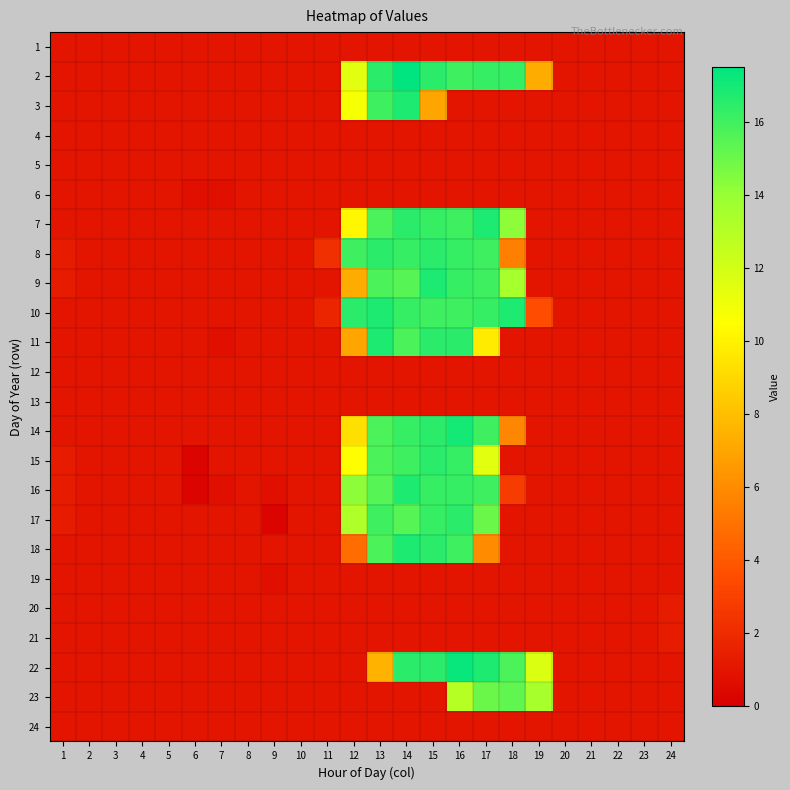

Reading left to right, what are all the values shown in this chart?

1: 1=1.0	2=1.0	3=1.0	4=1.0	5=1.0	6=1.0	7=1.0	8=1.0	9=1.0	10=1.0	11=1.0	12=1.0	13=1.0	14=1.0	15=1.0	16=1.0	17=1.0	18=1.0	19=1.0	20=1.0	21=1.0	22=1.0	23=1.0	24=1.0
2: 1=1.0	2=1.0	3=1.0	4=1.0	5=1.0	6=1.0	7=1.0	8=1.0	9=1.0	10=1.0	11=1.0	12=11.5	13=16.5	14=17.5	15=16.5	16=16.0	17=16.2	18=16.2	19=7.2	20=1.0	21=1.0	22=1.0	23=1.0	24=1.0
3: 1=1.0	2=1.0	3=1.0	4=1.0	5=1.0	6=1.0	7=1.0	8=1.0	9=1.0	10=1.0	11=1.0	12=10.8	13=16.0	14=16.8	15=7.0	16=1.0	17=1.0	18=1.0	19=1.0	20=1.0	21=1.0	22=1.0	23=1.0	24=1.0
4: 1=1.0	2=1.0	3=1.0	4=1.0	5=1.0	6=1.0	7=1.0	8=1.0	9=1.0	10=1.0	11=1.0	12=1.0	13=1.0	14=1.0	15=1.0	16=1.0	17=1.0	18=1.0	19=1.0	20=1.0	21=1.0	22=1.0	23=1.0	24=1.0
5: 1=1.0	2=1.0	3=1.0	4=1.0	5=1.0	6=1.0	7=1.0	8=1.0	9=1.0	10=1.0	11=1.0	12=1.0	13=1.0	14=1.0	15=1.0	16=1.0	17=1.0	18=1.0	19=1.0	20=1.0	21=1.0	22=1.0	23=1.0	24=1.0
6: 1=1.0	2=1.0	3=1.0	4=1.0	5=1.0	6=0.8	7=0.8	8=1.0	9=1.0	10=1.0	11=1.0	12=1.0	13=1.0	14=1.0	15=1.0	16=1.0	17=1.0	18=1.0	19=1.0	20=1.0	21=1.0	22=1.0	23=1.0	24=1.0
7: 1=1.0	2=1.0	3=1.0	4=1.0	5=1.0	6=1.0	7=1.0	8=1.0	9=1.0	10=1.0	11=1.0	12=10.2	13=15.8	14=16.5	15=16.2	16=16.0	17=16.8	18=14.2	19=1.0	20=1.0	21=1.0	22=1.0	23=1.0	24=1.0
8: 1=1.2	2=1.0	3=1.0	4=1.0	5=1.0	6=1.0	7=1.0	8=1.0	9=1.0	10=1.0	11=2.2	12=16.0	13=16.5	14=16.2	15=16.5	16=16.2	17=16.0	18=5.5	19=1.0	20=1.0	21=1.0	22=1.0	23=1.0	24=1.0
9: 1=1.2	2=1.0	3=1.0	4=1.0	5=1.0	6=1.0	7=1.0	8=1.0	9=1.0	10=1.0	11=1.0	12=7.2	13=15.8	14=15.5	15=16.8	16=16.2	17=16.0	18=13.5	19=1.0	20=1.0	21=1.0	22=1.0	23=1.0	24=1.0
10: 1=1.0	2=1.0	3=1.0	4=1.0	5=1.0	6=1.0	7=1.0	8=1.0	9=1.0	10=1.0	11=1.8	12=16.5	13=16.8	14=16.2	15=16.0	16=16.0	17=16.2	18=16.8	19=3.5	20=1.0	21=1.0	22=1.0	23=1.0	24=1.0
11: 1=1.0	2=1.0	3=1.0	4=1.0	5=1.0	6=1.0	7=0.8	8=1.0	9=1.0	10=1.0	11=1.0	12=7.0	13=16.8	14=15.8	15=16.5	16=16.5	17=9.8	18=1.0	19=1.0	20=1.0	21=1.0	22=1.0	23=1.0	24=1.0
12: 1=1.0	2=1.0	3=1.0	4=1.0	5=1.0	6=1.0	7=1.0	8=1.0	9=1.0	10=1.0	11=1.0	12=1.0	13=1.0	14=1.0	15=1.0	16=1.0	17=1.0	18=1.0	19=1.0	20=1.0	21=1.0	22=1.0	23=1.0	24=1.0
13: 1=1.0	2=1.0	3=1.0	4=1.0	5=1.0	6=1.0	7=1.0	8=1.0	9=1.0	10=1.0	11=1.0	12=1.0	13=1.0	14=1.0	15=1.0	16=1.0	17=1.0	18=1.0	19=1.0	20=1.0	21=1.0	22=1.0	23=1.0	24=1.0
14: 1=1.0	2=1.0	3=1.0	4=1.0	5=1.0	6=1.0	7=1.0	8=1.0	9=1.0	10=1.0	11=1.0	12=9.2	13=15.8	14=16.2	15=16.5	16=17.0	17=16.0	18=5.8	19=1.0	20=1.0	21=1.0	22=1.0	23=1.0	24=1.0
15: 1=1.2	2=1.0	3=1.0	4=1.0	5=1.0	6=0.2	7=1.0	8=1.0	9=1.0	10=1.0	11=1.0	12=10.5	13=15.8	14=16.0	15=16.5	16=16.2	17=11.5	18=1.0	19=1.0	20=1.0	21=1.0	22=1.0	23=1.0	24=1.0
16: 1=1.2	2=1.0	3=1.0	4=1.0	5=1.0	6=0.2	7=0.8	8=1.0	9=0.8	10=1.0	11=1.0	12=14.2	13=15.5	14=16.8	15=16.2	16=16.2	17=16.0	18=2.8	19=1.0	20=1.0	21=1.0	22=1.0	23=1.0	24=1.0
17: 1=1.2	2=1.0	3=1.0	4=1.0	5=1.0	6=1.0	7=1.0	8=1.0	9=0.2	10=1.0	11=1.0	12=13.2	13=16.0	14=15.5	15=16.2	16=16.5	17=15.0	18=1.0	19=1.0	20=1.0	21=1.0	22=1.0	23=1.0	24=1.0
18: 1=1.0	2=1.0	3=1.0	4=1.0	5=1.0	6=1.0	7=1.0	8=1.0	9=1.0	10=1.0	11=1.0	12=4.8	13=15.8	14=16.8	15=16.5	16=16.0	17=6.0	18=1.0	19=1.0	20=1.0	21=1.0	22=1.0	23=1.0	24=1.0
19: 1=1.0	2=1.0	3=1.0	4=1.0	5=1.0	6=1.0	7=1.0	8=1.0	9=0.8	10=1.0	11=1.0	12=1.0	13=1.0	14=1.0	15=1.0	16=1.0	17=1.0	18=1.0	19=1.0	20=1.0	21=1.0	22=1.0	23=1.0	24=1.0
20: 1=1.0	2=1.0	3=1.0	4=1.0	5=1.0	6=1.0	7=1.0	8=1.0	9=1.0	10=1.0	11=1.0	12=1.0	13=1.0	14=1.0	15=1.0	16=1.0	17=1.0	18=1.0	19=1.0	20=1.0	21=1.0	22=1.0	23=1.0	24=1.2
21: 1=1.0	2=1.0	3=1.0	4=1.0	5=1.0	6=1.0	7=1.0	8=1.0	9=1.0	10=1.0	11=1.0	12=1.0	13=1.0	14=1.0	15=1.0	16=1.0	17=1.0	18=1.0	19=1.0	20=1.0	21=1.0	22=1.0	23=1.0	24=1.2
22: 1=1.0	2=1.0	3=1.0	4=1.0	5=1.0	6=1.0	7=1.0	8=1.0	9=1.0	10=1.0	11=1.0	12=1.0	13=7.5	14=16.5	15=16.5	16=17.2	17=16.8	18=15.8	19=11.8	20=1.0	21=1.0	22=1.0	23=1.0	24=1.0
23: 1=1.0	2=1.0	3=1.0	4=1.0	5=1.0	6=1.0	7=1.0	8=1.0	9=1.0	10=1.0	11=1.0	12=1.0	13=1.0	14=1.0	15=1.0	16=13.0	17=15.0	18=15.2	19=13.5	20=1.0	21=1.0	22=1.0	23=1.0	24=1.0
24: 1=1.0	2=1.0	3=1.0	4=1.0	5=1.0	6=1.0	7=1.0	8=1.0	9=1.0	10=1.0	11=1.0	12=1.0	13=1.0	14=1.0	15=1.0	16=1.0	17=1.0	18=1.0	19=1.0	20=1.0	21=1.0	22=1.0	23=1.0	24=1.0